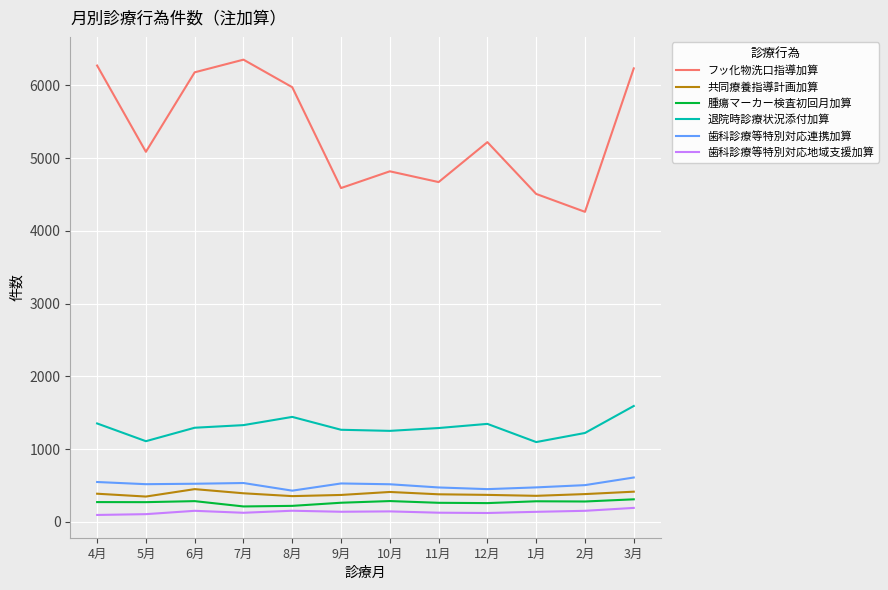

True or false: 歯科診療等特別対応連携加算 has a value of 149 at 6月.

False